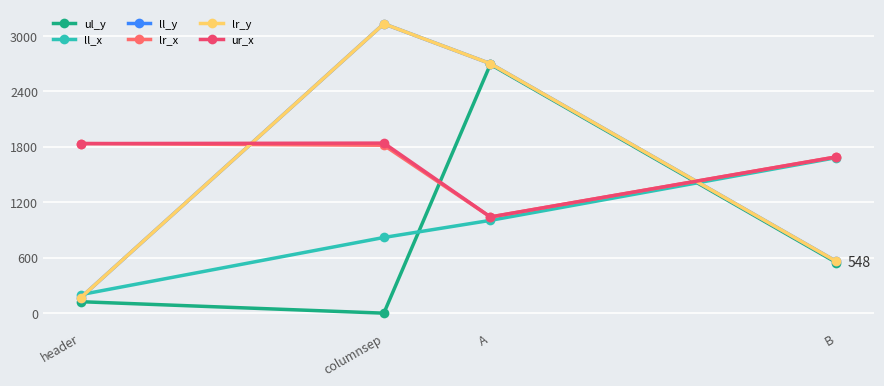

Rank the categories by ll_y value from lowest to highest.

header, B, A, columnsep